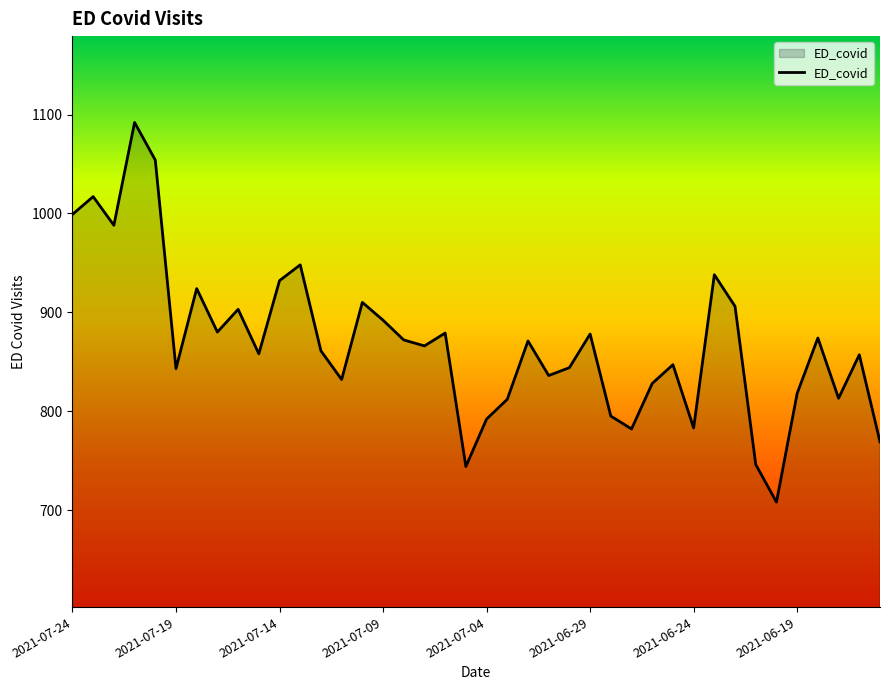

What is the difference between the maximum and minimum values?

384